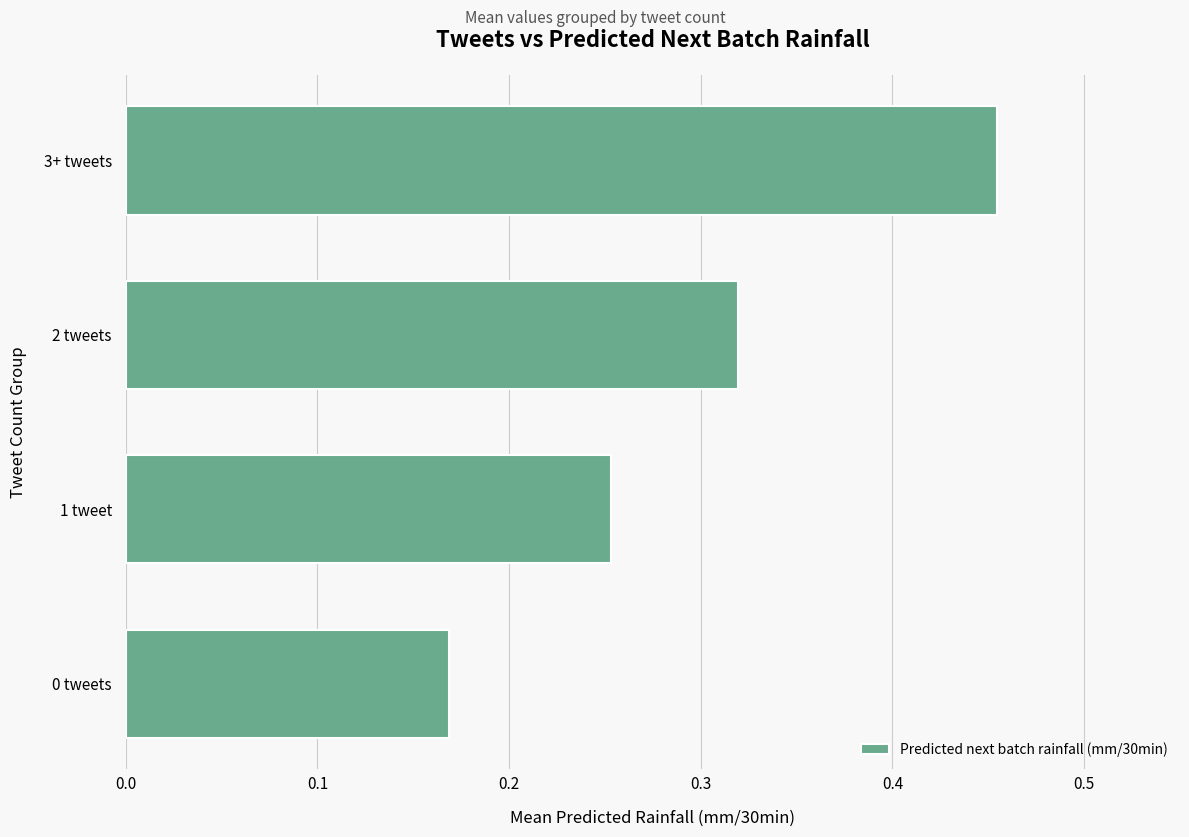

What is the difference between the second highest and second lowest values?

0.1